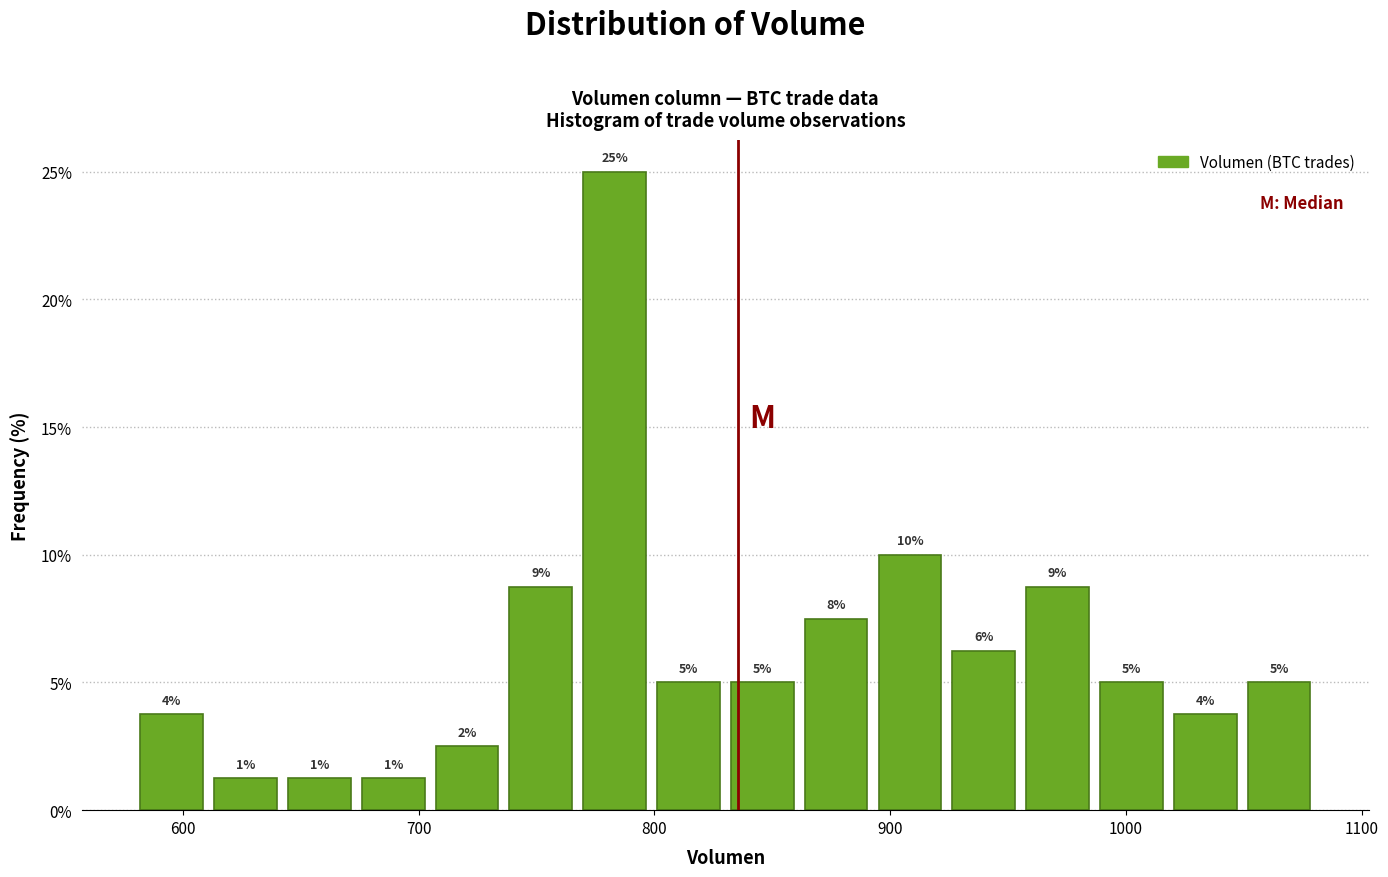

Around what value on the x-axis is the tallest bar? Give the approximate position of its centre, as read against the axis.

780